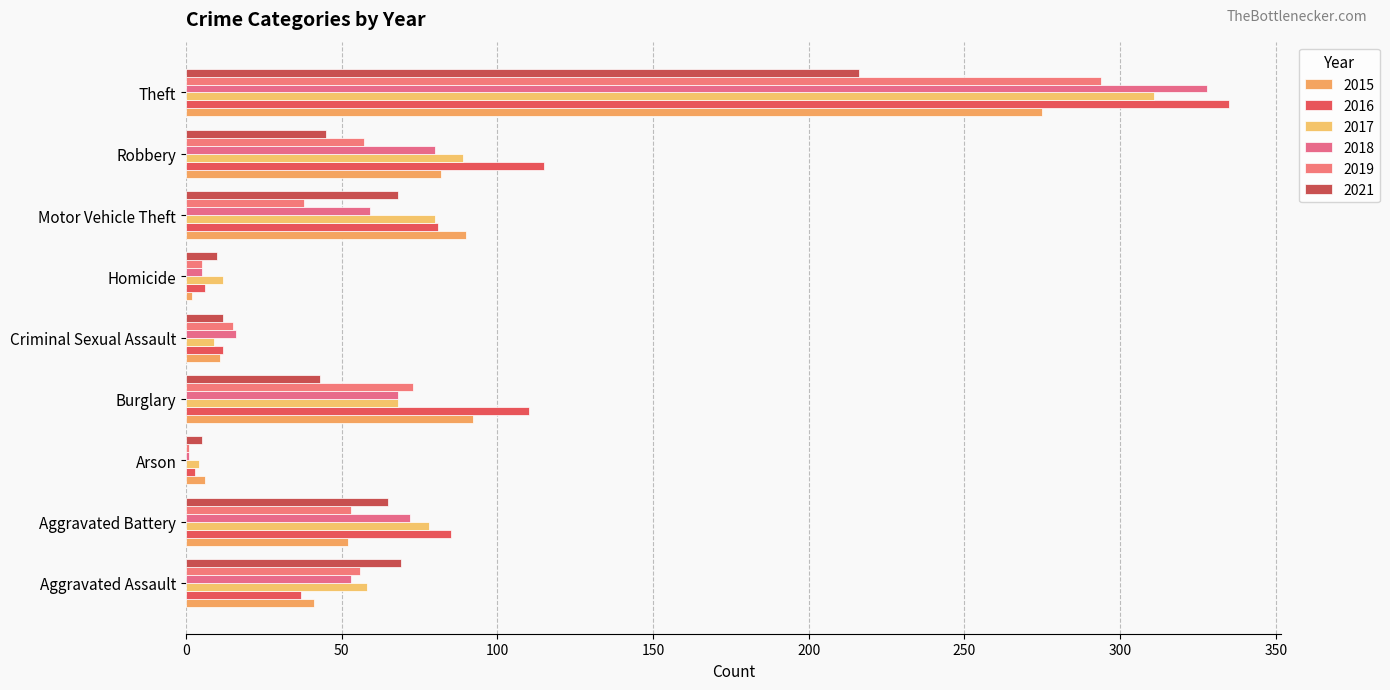

At how many categories does at least one series exceed 188?

1